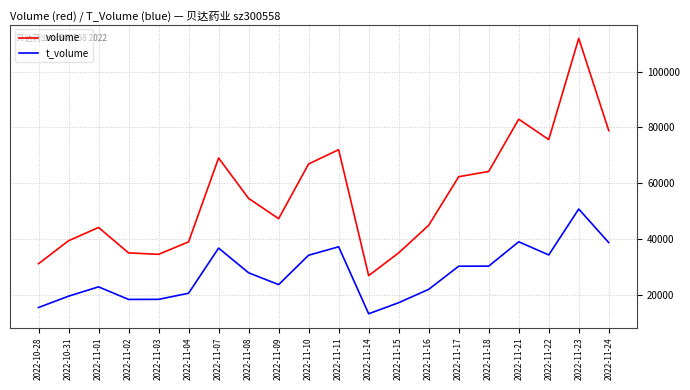

List the series in order of their peak value, lowest first.

t_volume, volume